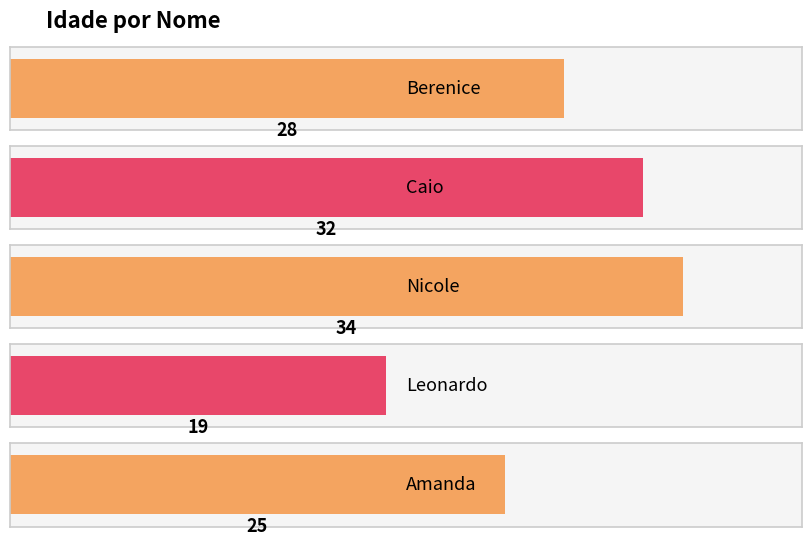

List the labels in order of value, smallest first.

Leonardo, Amanda, Berenice, Caio, Nicole